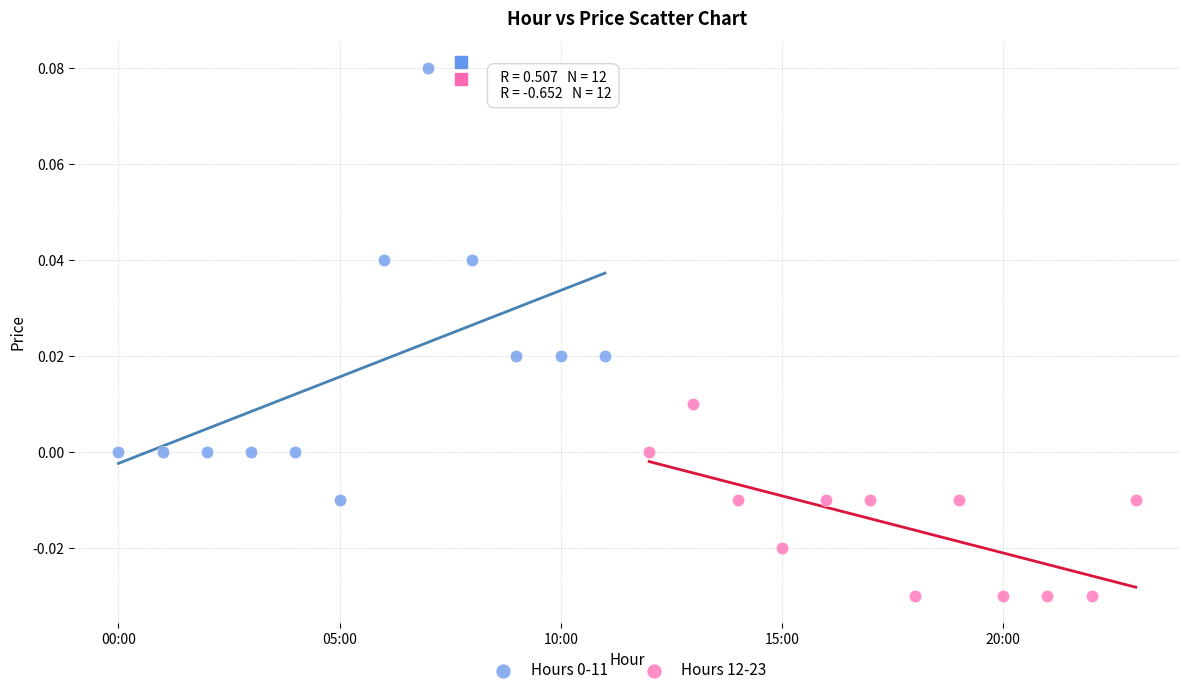

Which series reaches the minimum Y coordinate?

Hours 12-23